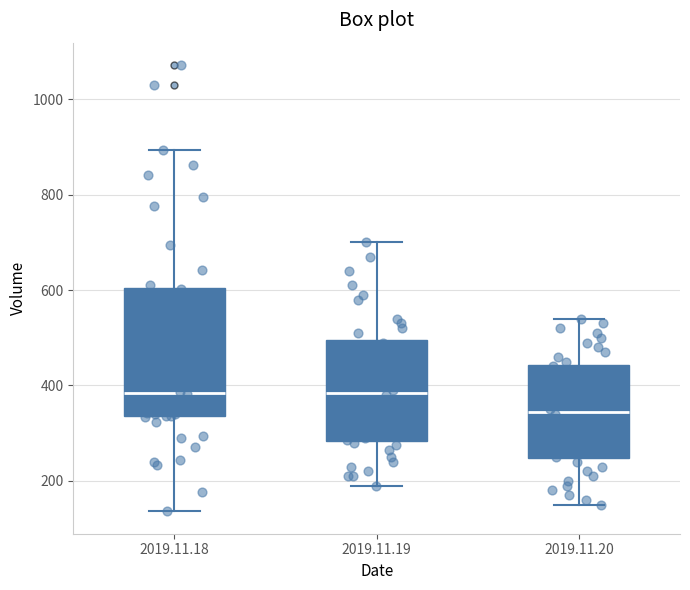

Which box is the tallest, from its lower edge to its upper edge?

2019.11.18